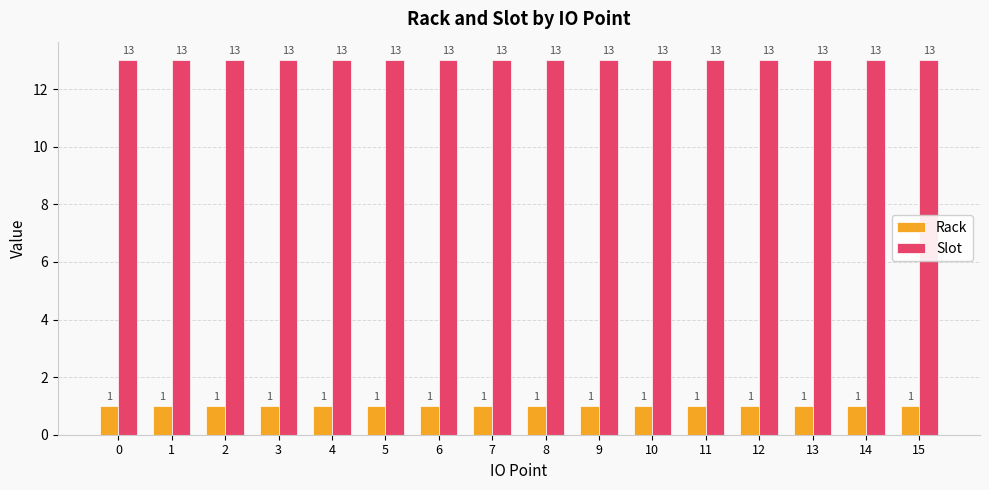

How many groups of bars are there?

16